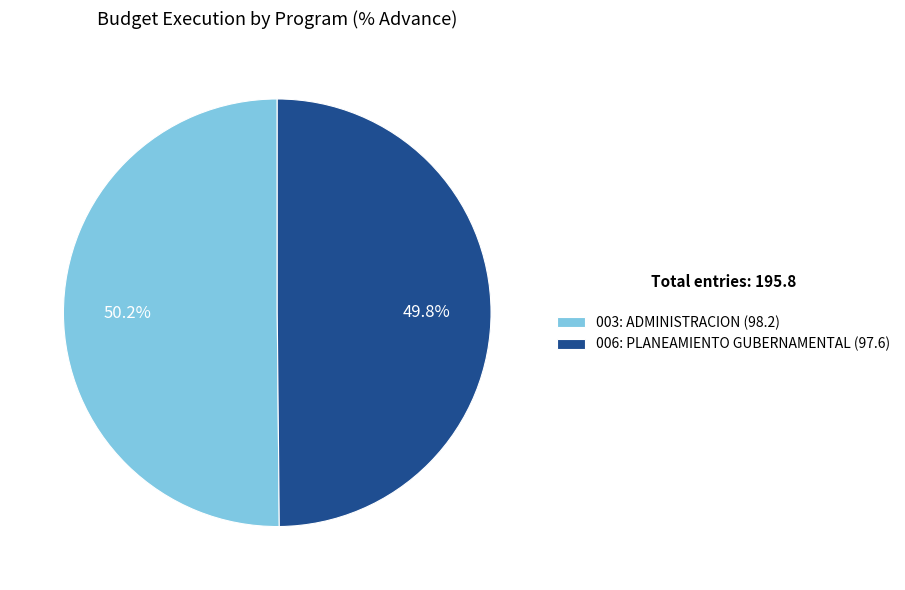

How many segments does this pie chart have?

2